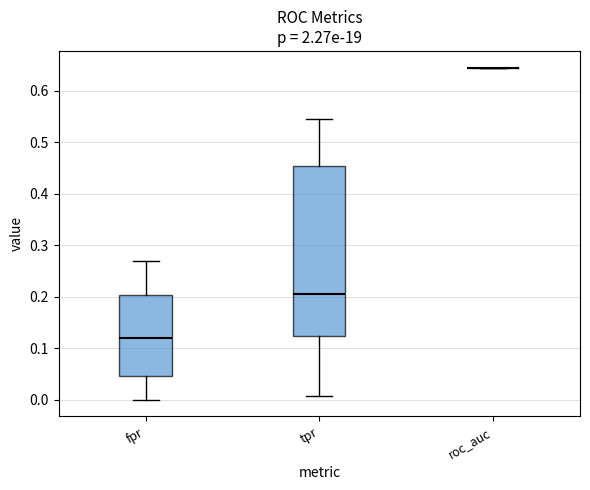

Reading left to right, read every box against the y-axis: the position of its median line, the range the box covers, and the ends of its whiskers. The values are not printed on the chart, so give them approximately, as read against the axis.

fpr: median 0.12, box 0.05 to 0.20, whiskers 0.00 to 0.27
tpr: median 0.20, box 0.12 to 0.45, whiskers 0.01 to 0.55
roc_auc: box collapsed to a line at 0.64, whiskers 0.64 to 0.64